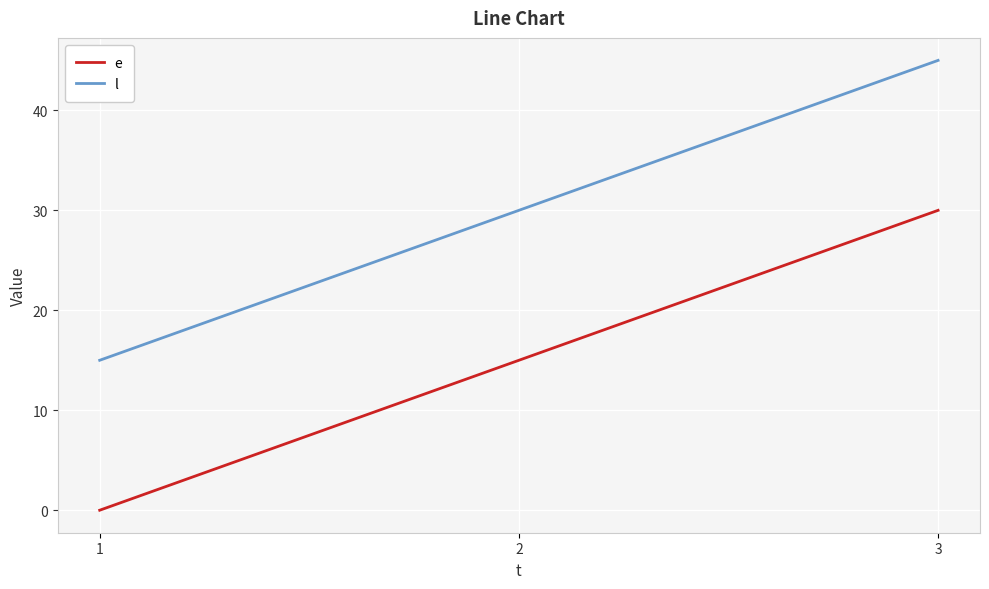

Count the number of categories in the chart.

3